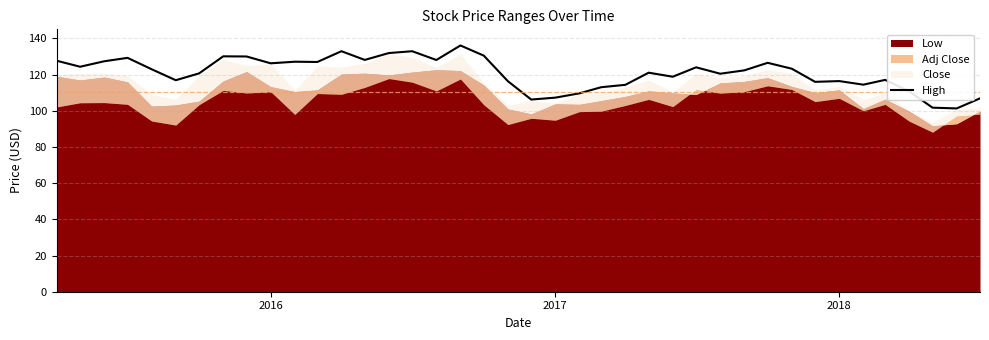

How many data points are above 122?

21